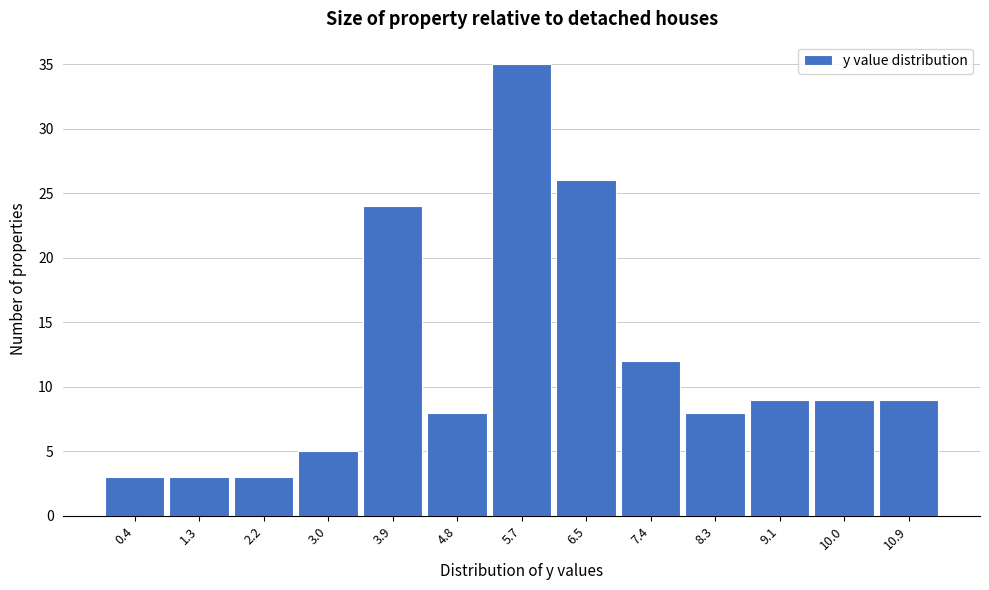

Reading left to right, transcribe this chart: for each bar, give the range it covers on the x-axis and its height. Neither the bar edges nor the heights are printed on the chart, so give them approximately, as read against the axes.

0.0 to 0.9: 3
0.9 to 1.7: 3
1.7 to 2.6: 3
2.6 to 3.5: 5
3.5 to 4.3: 24
4.3 to 5.2: 8
5.2 to 6.1: 35
6.1 to 7.0: 26
7.0 to 7.8: 12
7.8 to 8.7: 8
8.7 to 9.6: 9
9.6 to 10.4: 9
10.4 to 11.3: 9